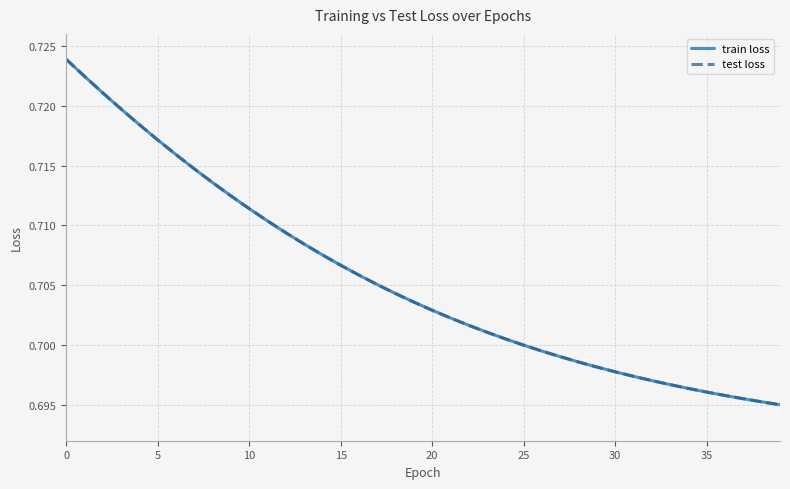

Which category has the lowest value across all series?

39